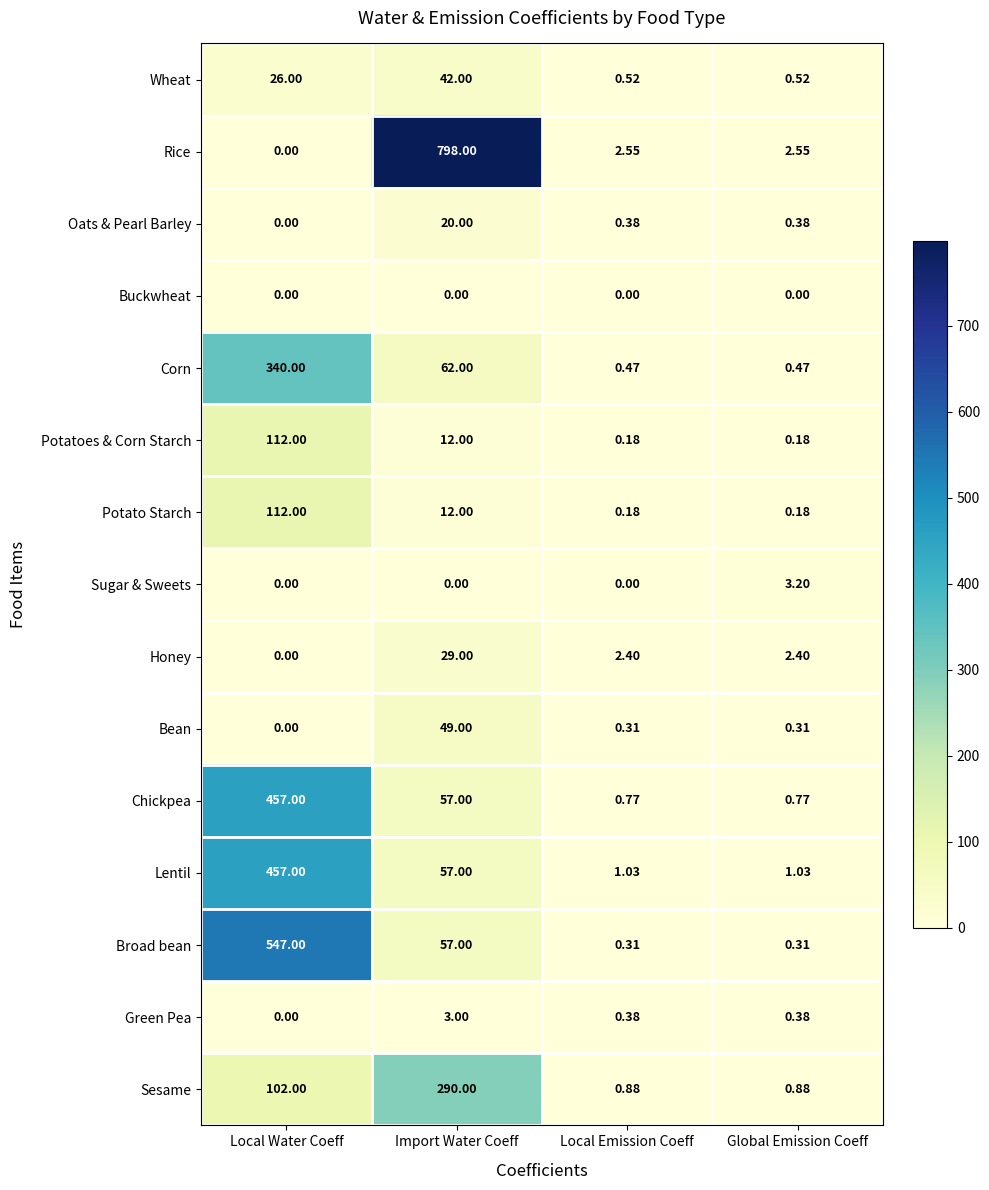

Which series has the largest total across all categories?

Rice